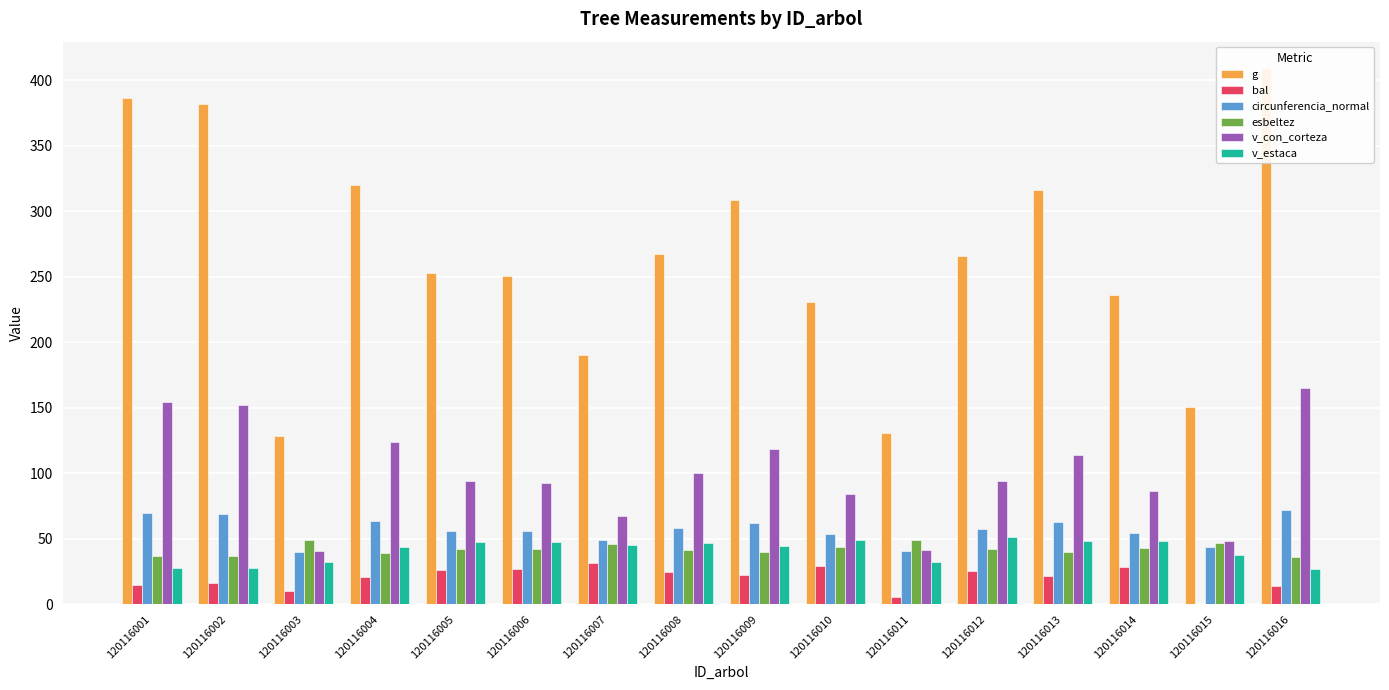

Which label corresponds to the smallest value in the chart?

120116015